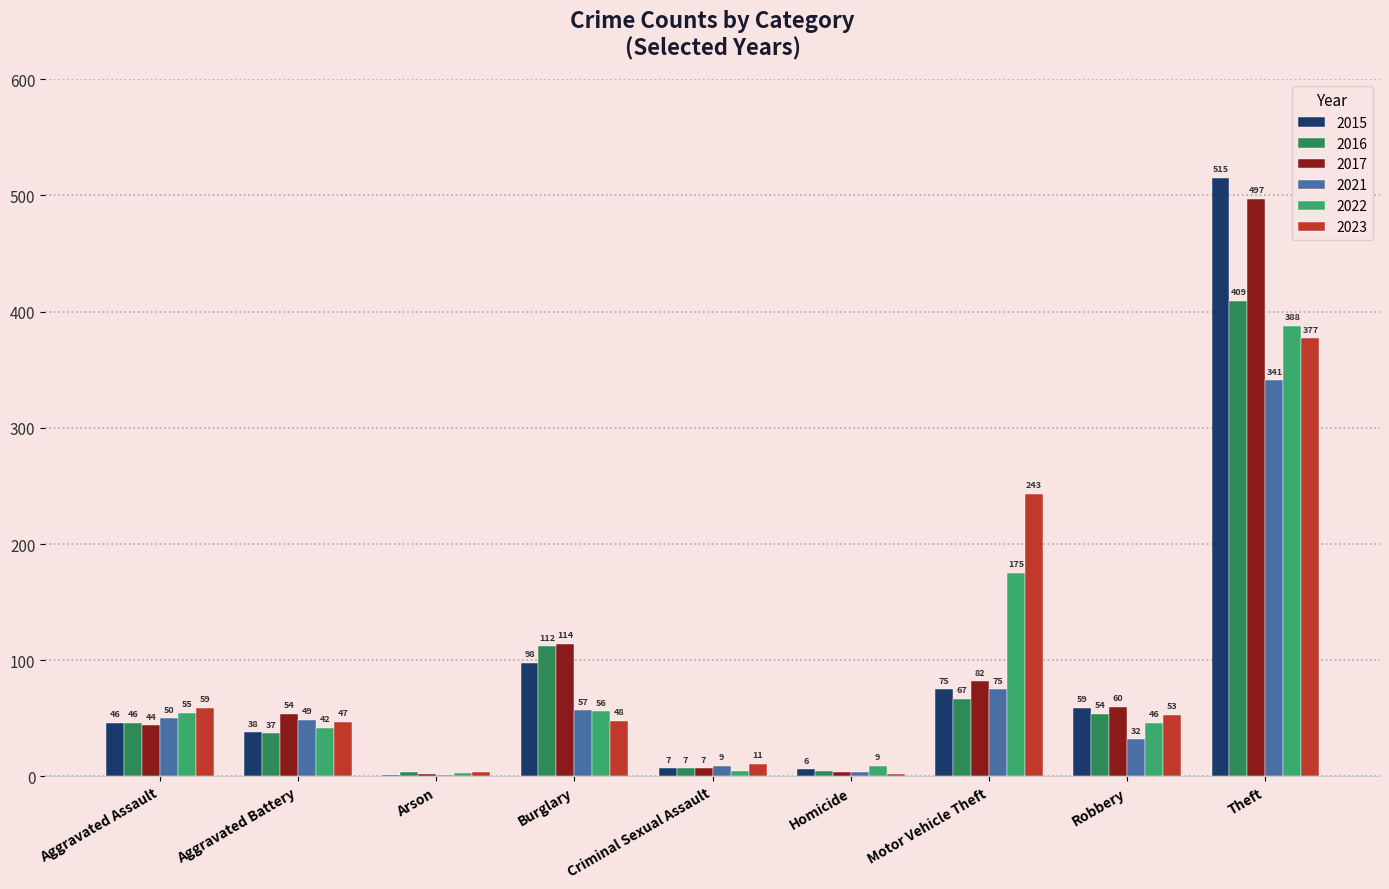

At which label is 2022 closest to 195?

Motor Vehicle Theft